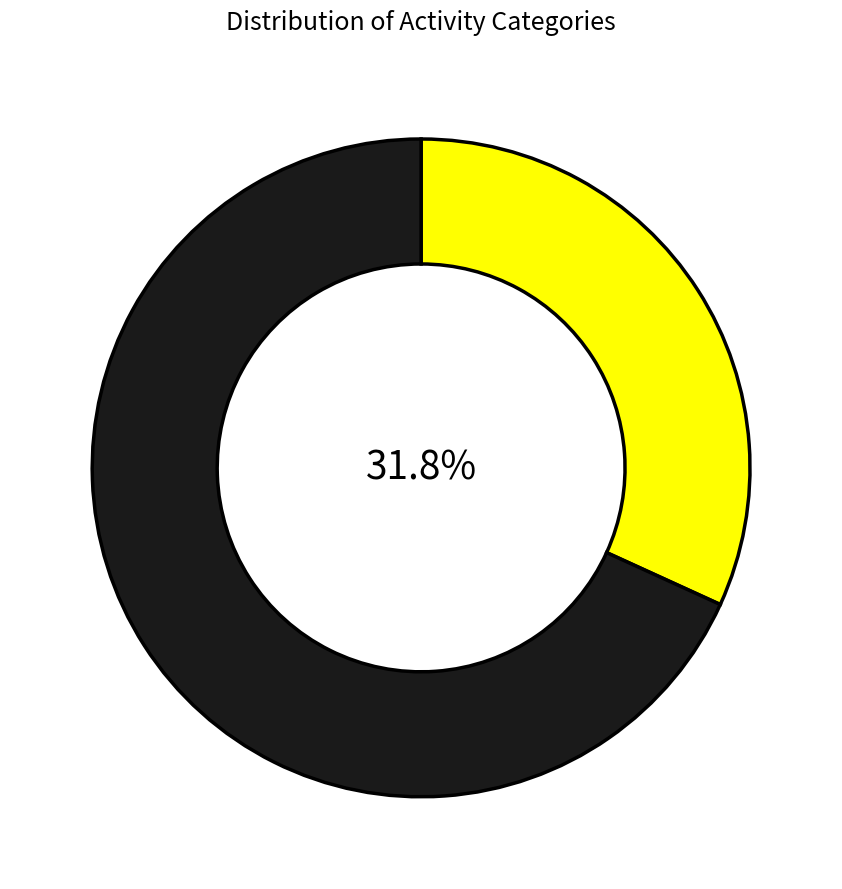

Is there a majority slice in this chart?

Yes